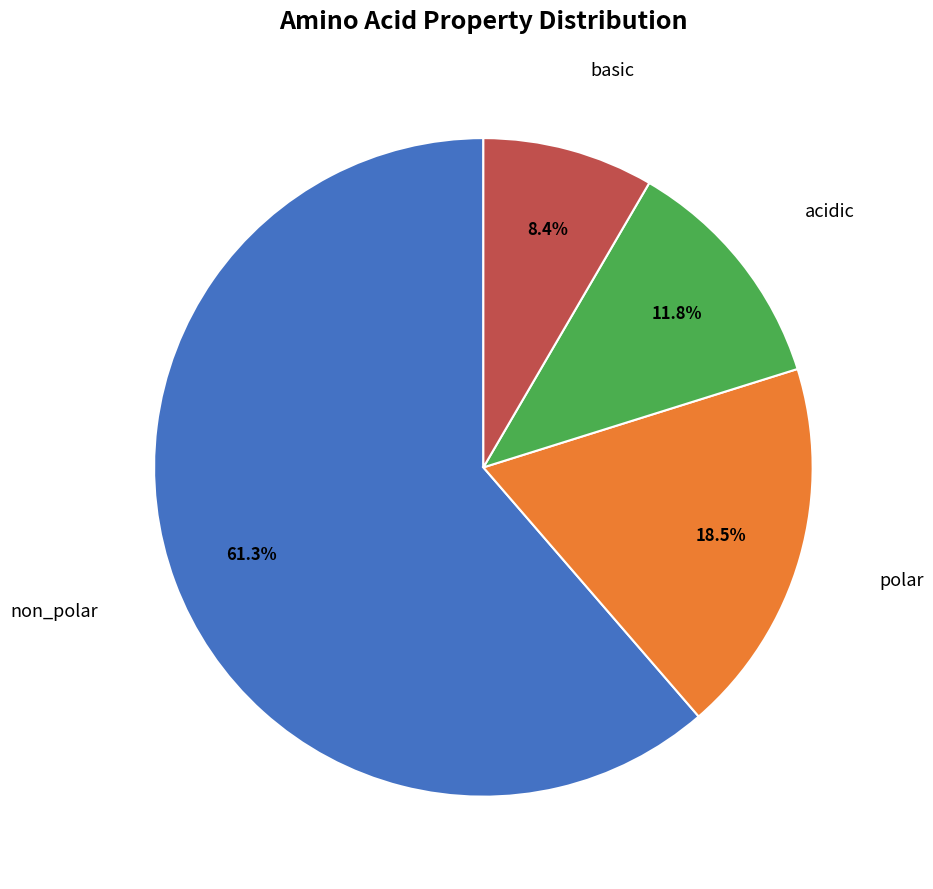

Does any single category account for the majority?

Yes